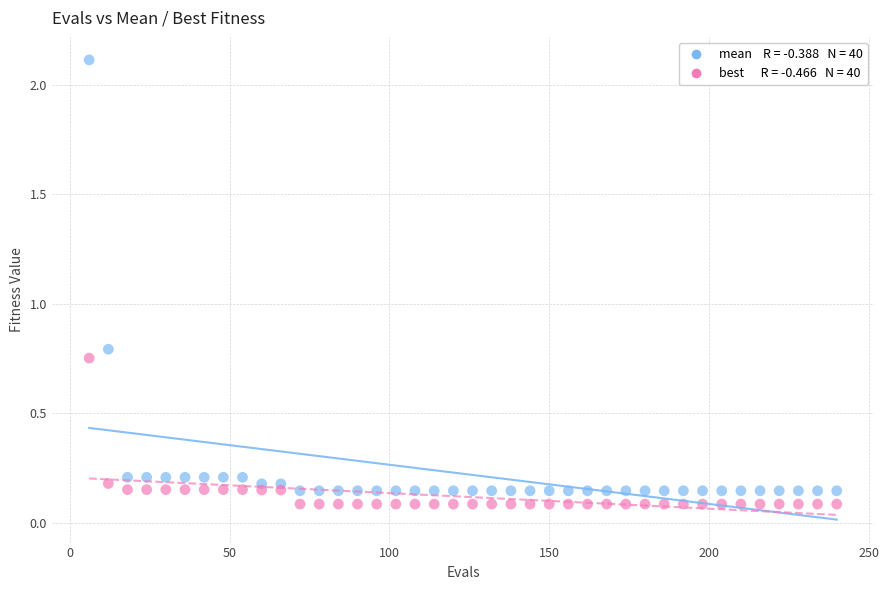

Across all data points, what is the range of X values (max minus min)?

234.0